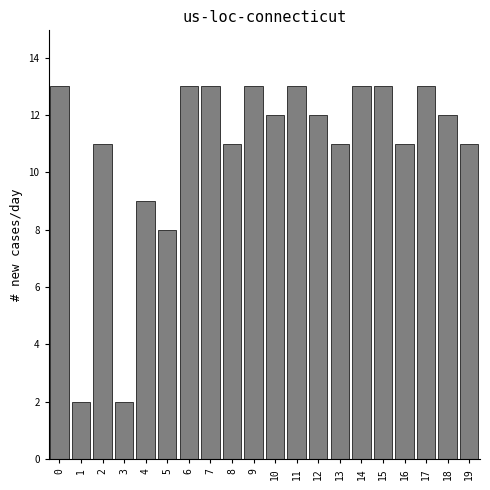

Reading left to right, transcribe all the data shown in this chart.

0=13	1=2	2=11	3=2	4=9	5=8	6=13	7=13	8=11	9=13	10=12	11=13	12=12	13=11	14=13	15=13	16=11	17=13	18=12	19=11